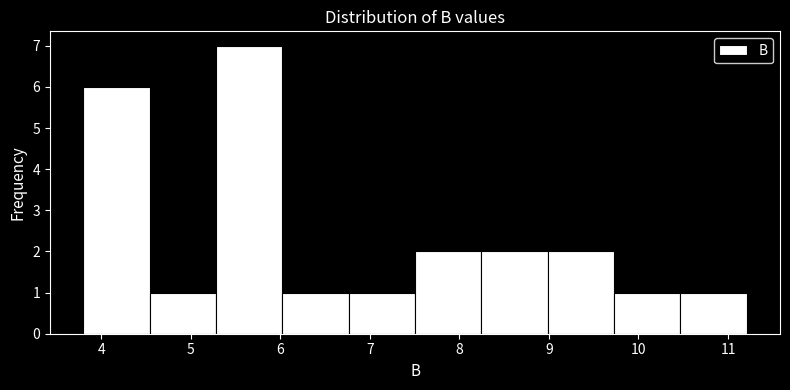

Reading left to right, list every bar in this chart as the range it spans on the x-axis followed by its height. Neither the bar edges nor the heights are printed on the chart, so give them approximately, as read against the axes.

3.8 to 4.5: 6
4.5 to 5.3: 1
5.3 to 6.0: 7
6.0 to 6.8: 1
6.8 to 7.5: 1
7.5 to 8.2: 2
8.2 to 9.0: 2
9.0 to 9.7: 2
9.7 to 10.5: 1
10.5 to 11.2: 1